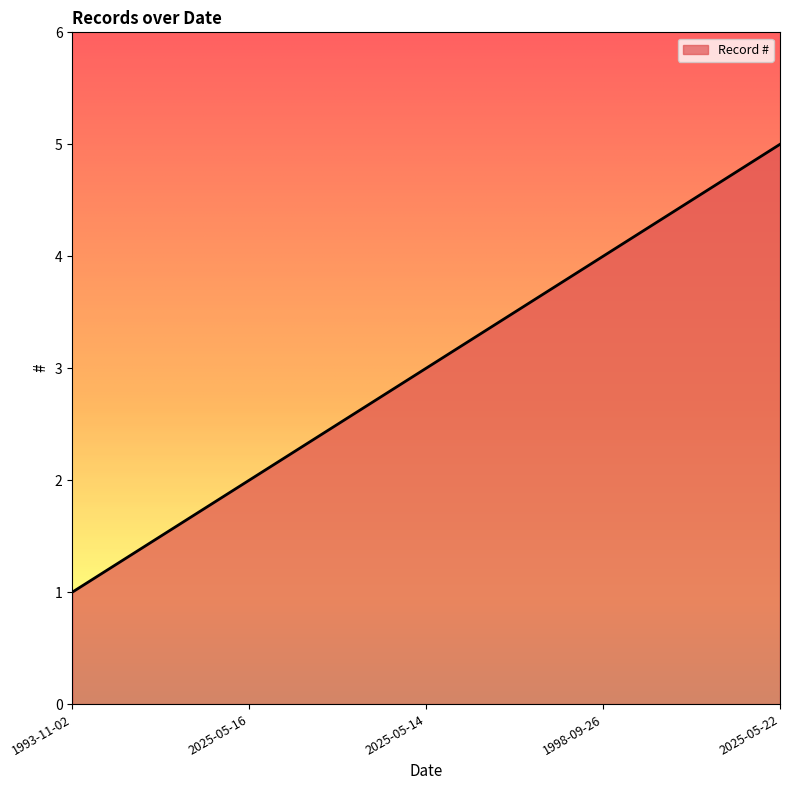

Reading left to right, what are all the values shown in this chart?

1993-11-02=1	2025-05-16=2	2025-05-14=3	1998-09-26=4	2025-05-22=5